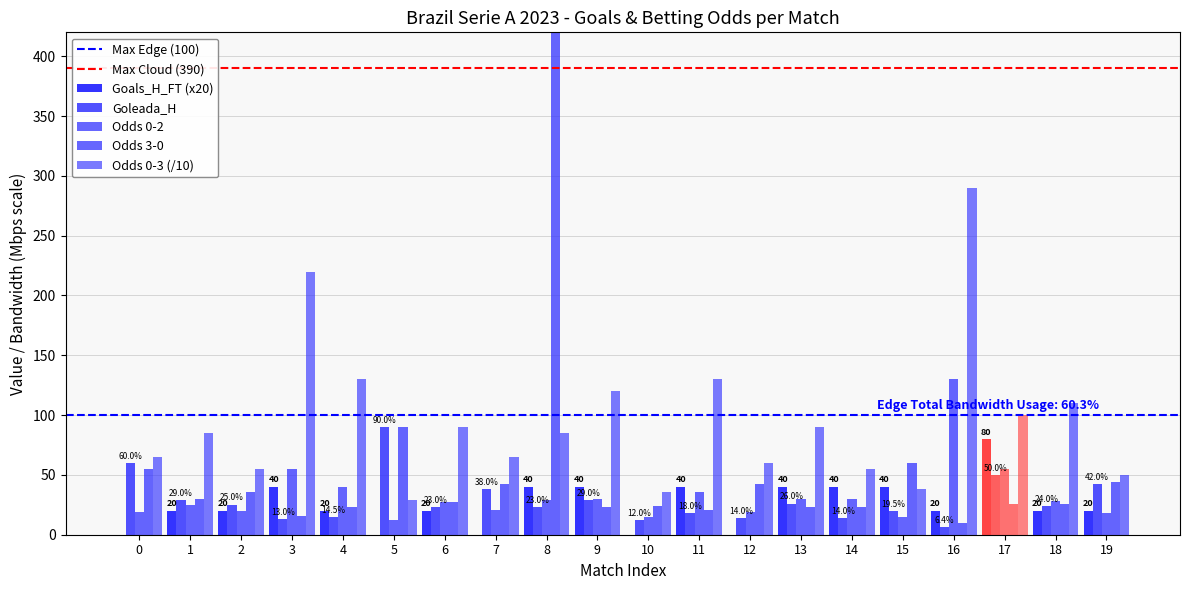

What is the average value of the 0-2 series?

32.7